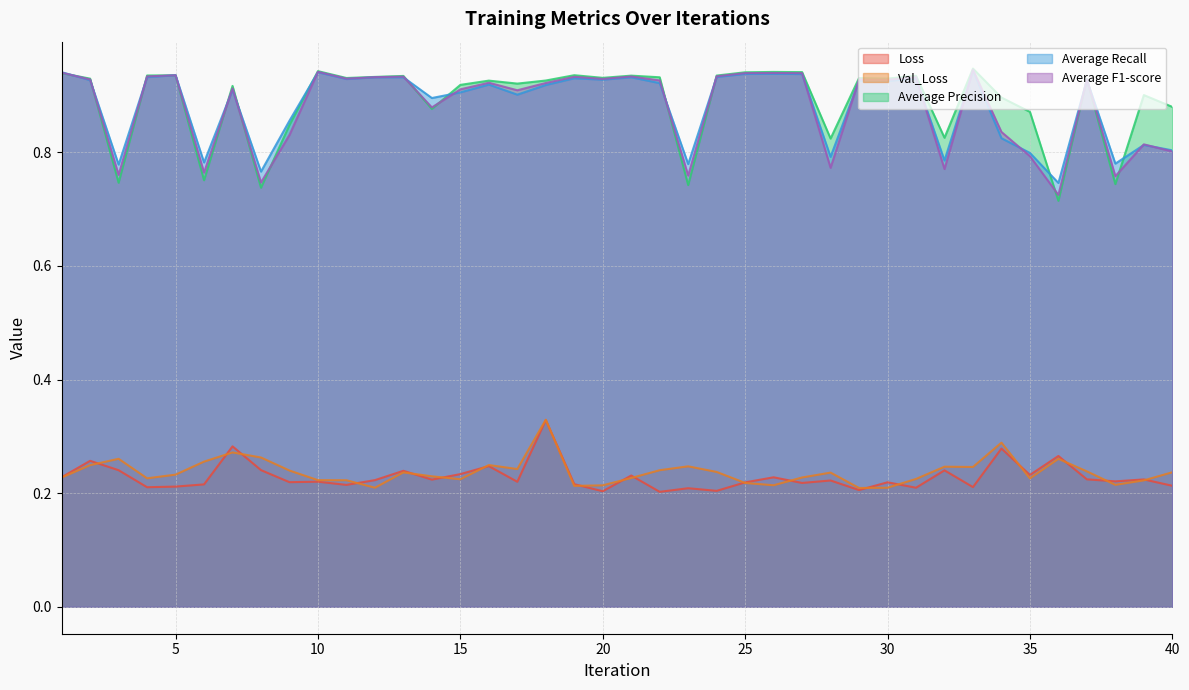

At which label does Average Recall reach its peak?

33